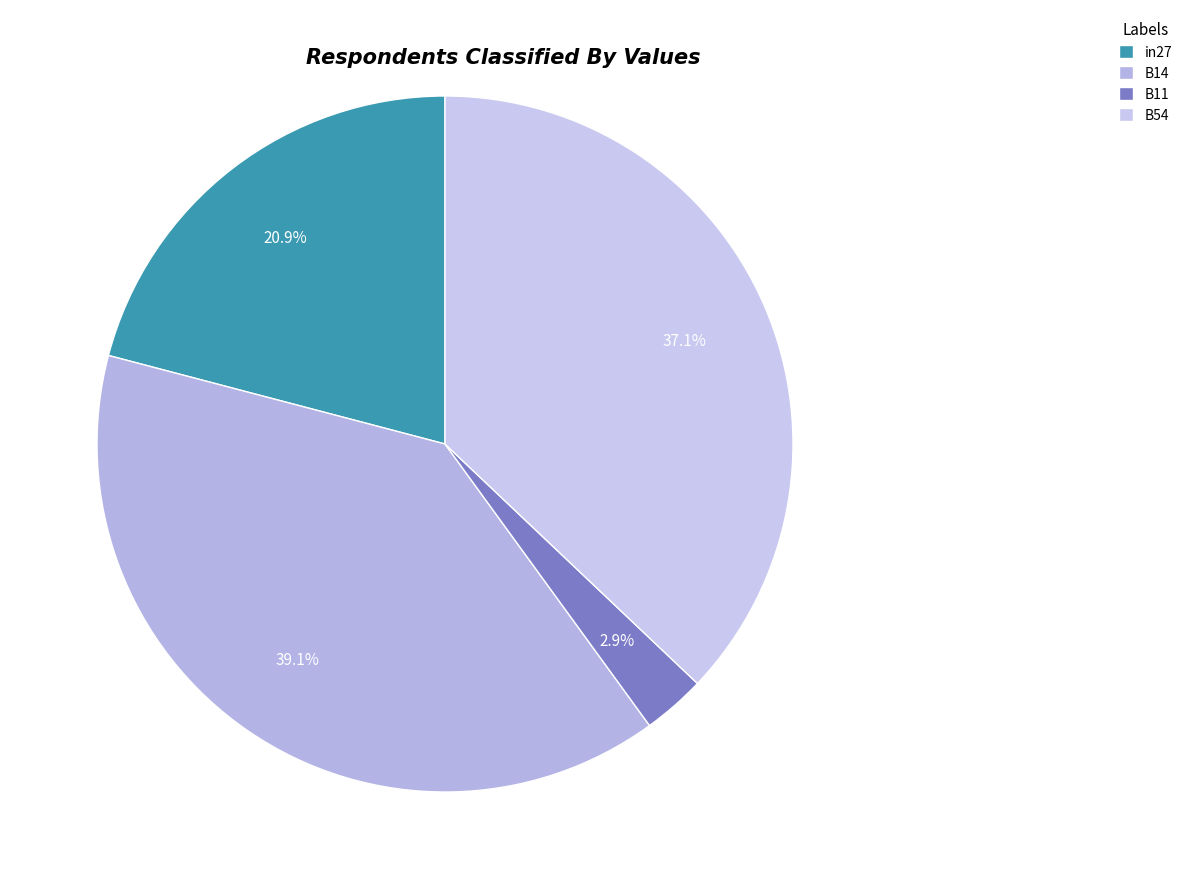

Rank the categories by value from lowest to highest.

B11, in27, B54, B14